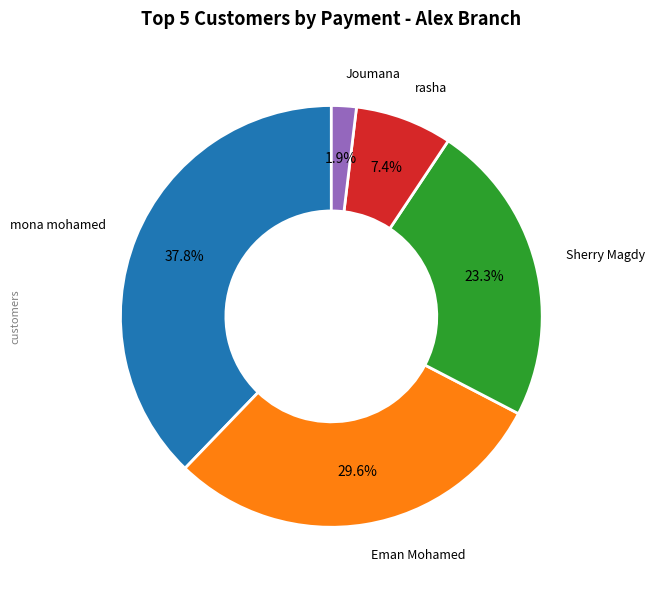

Is there any slice that represents more than half of the pie?

No